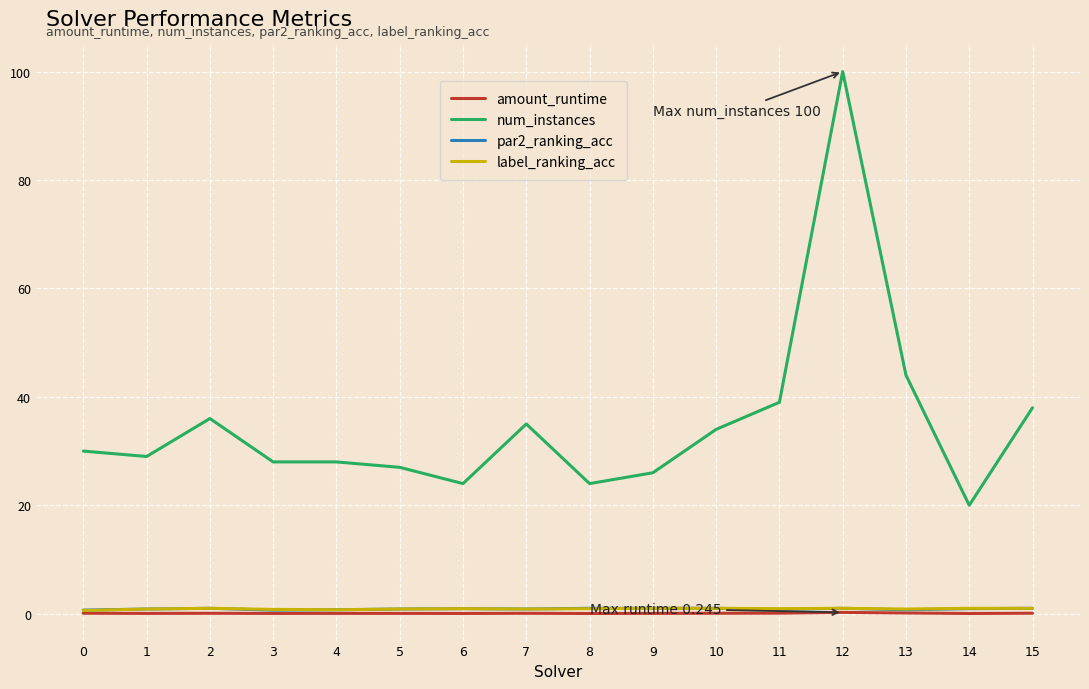

What is the spread (max minus min) of values at 13?

43.9